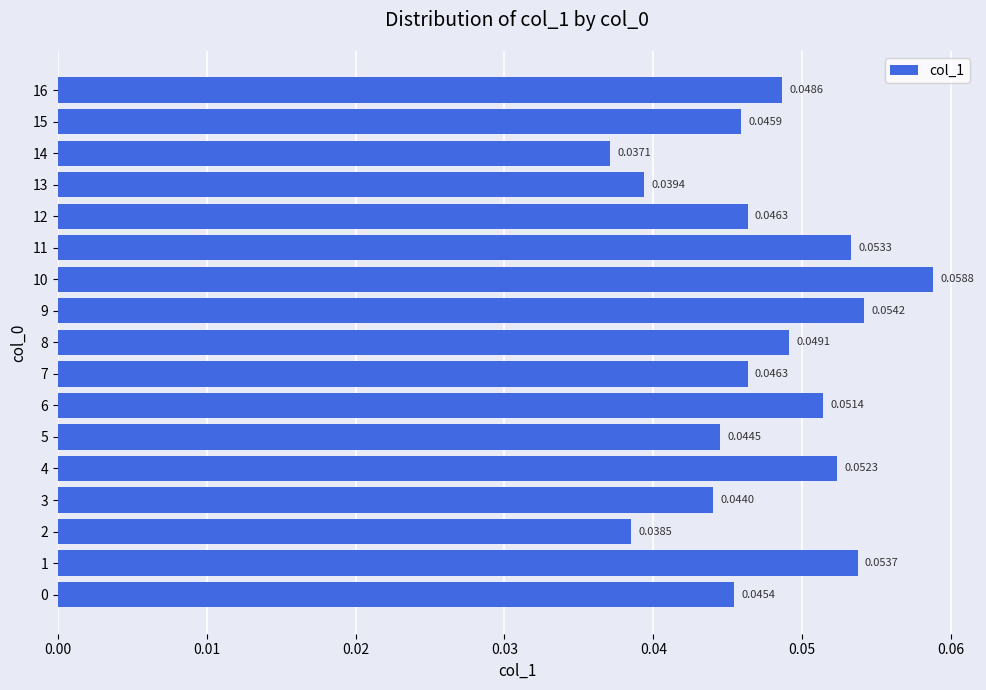

Which has a higher value, 7 or 8?

8